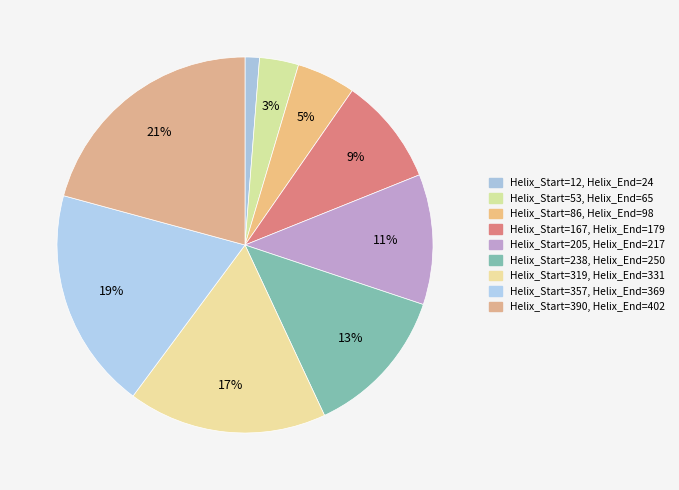

How many segments does this pie chart have?

9